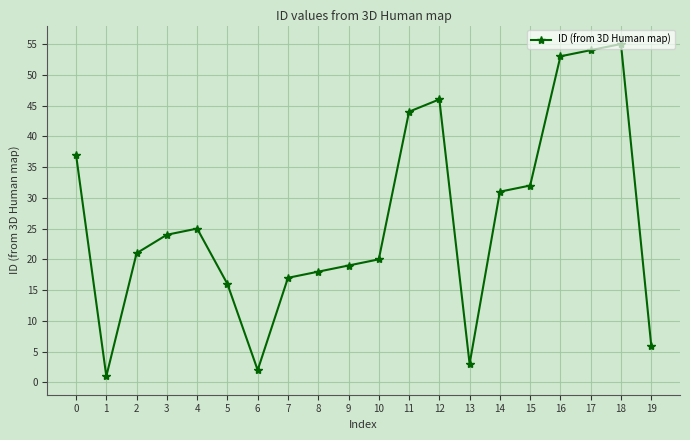

Is it true that the value at 1 is 1?

True